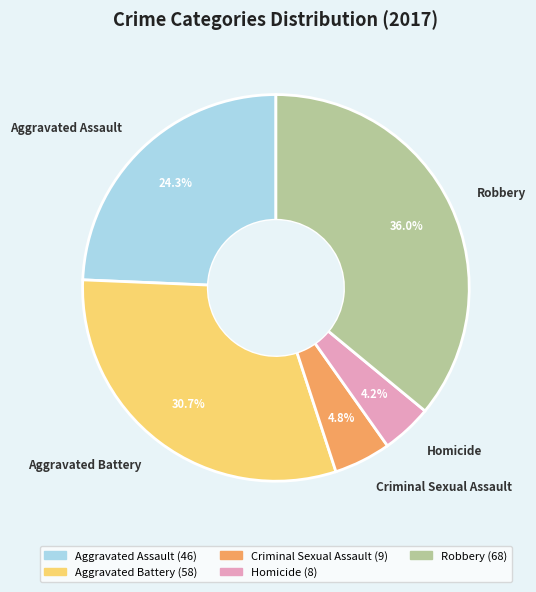

To the nearest percent, what is the difference between the largest and smallest slice percentages?

32%